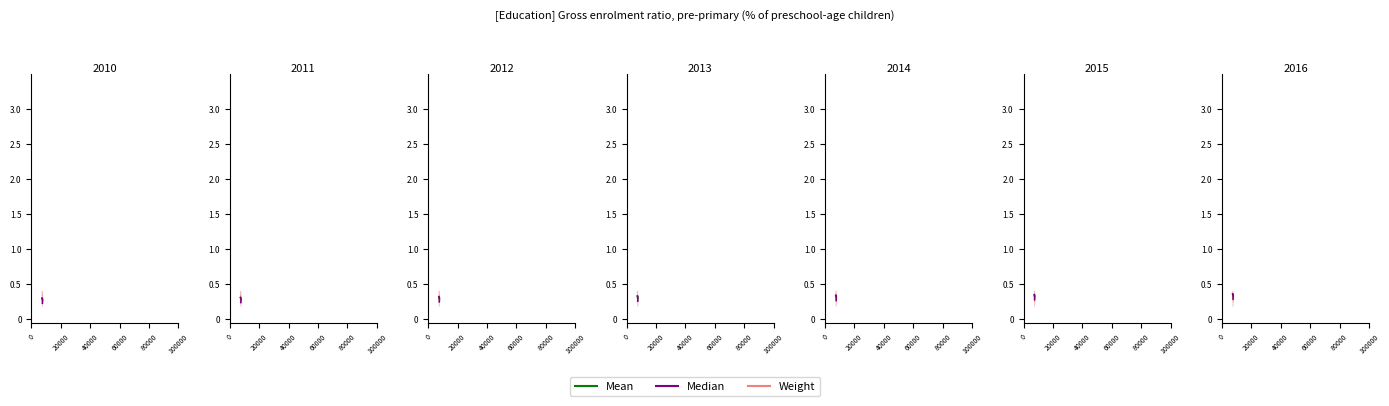

How many times do Median and Weight cross each other?

1